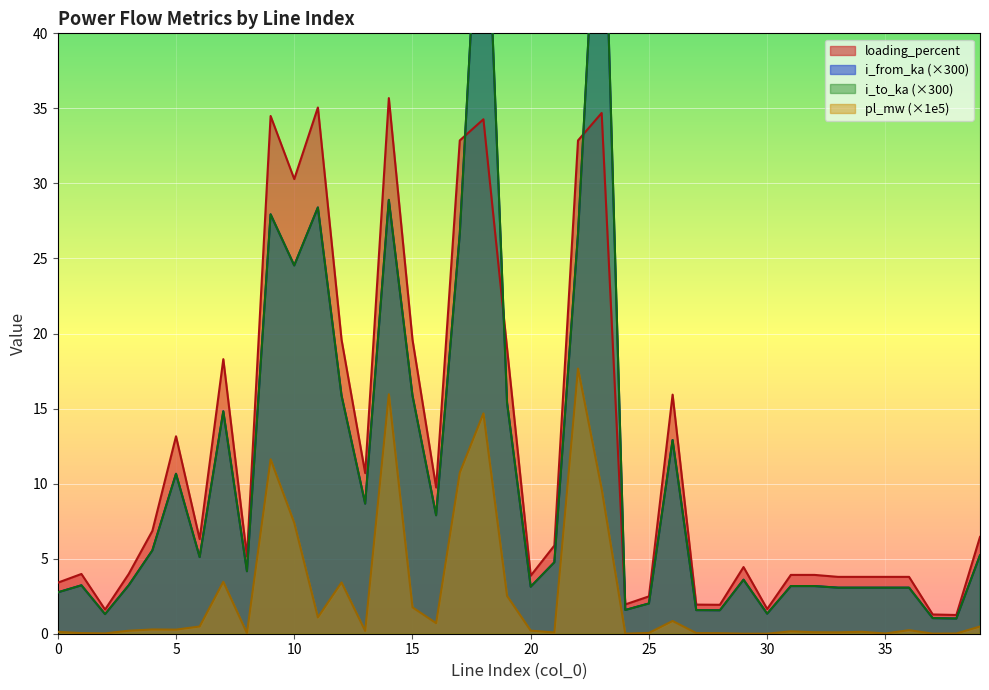

At which label is pl_mw closest to 8?

10